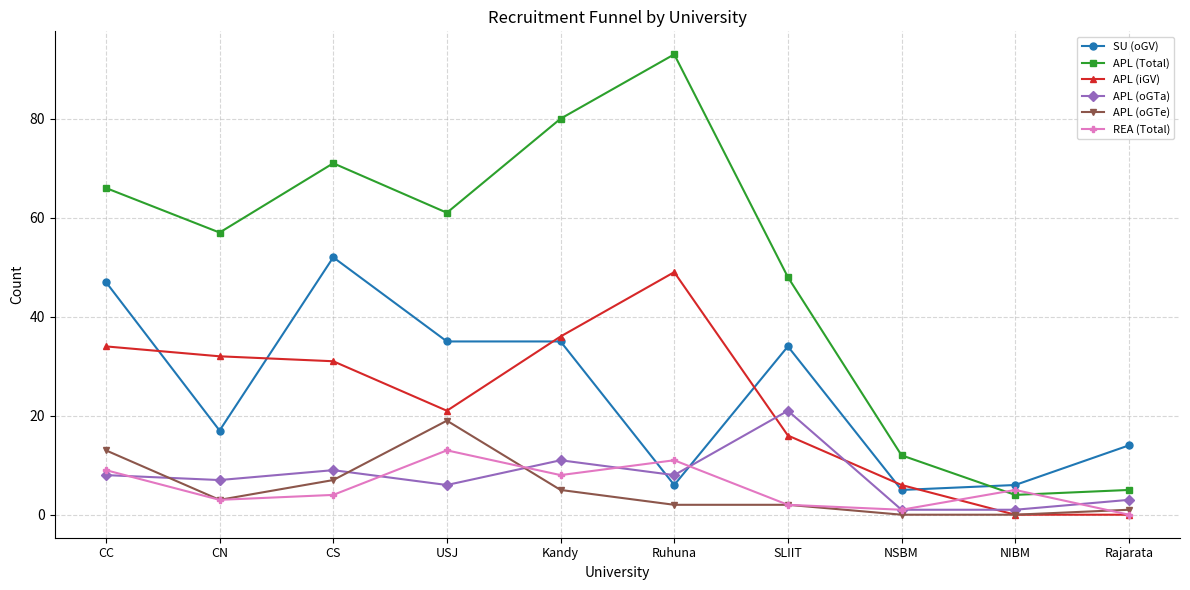

How many values in REA (Total) are above zero?

9